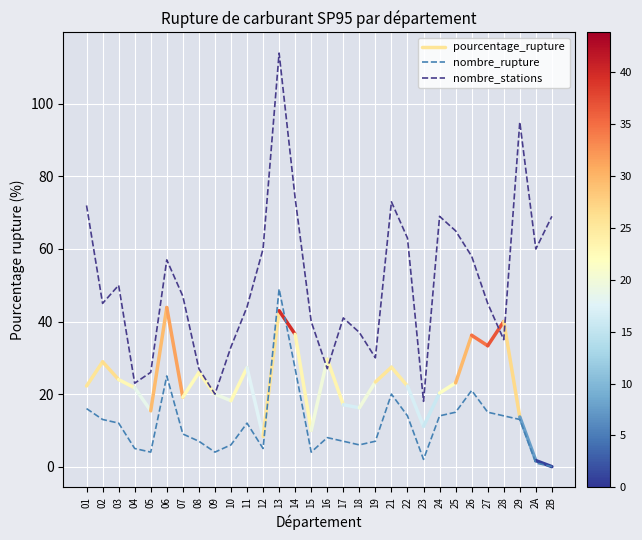

What is the average value of the nombre_stations series?

51